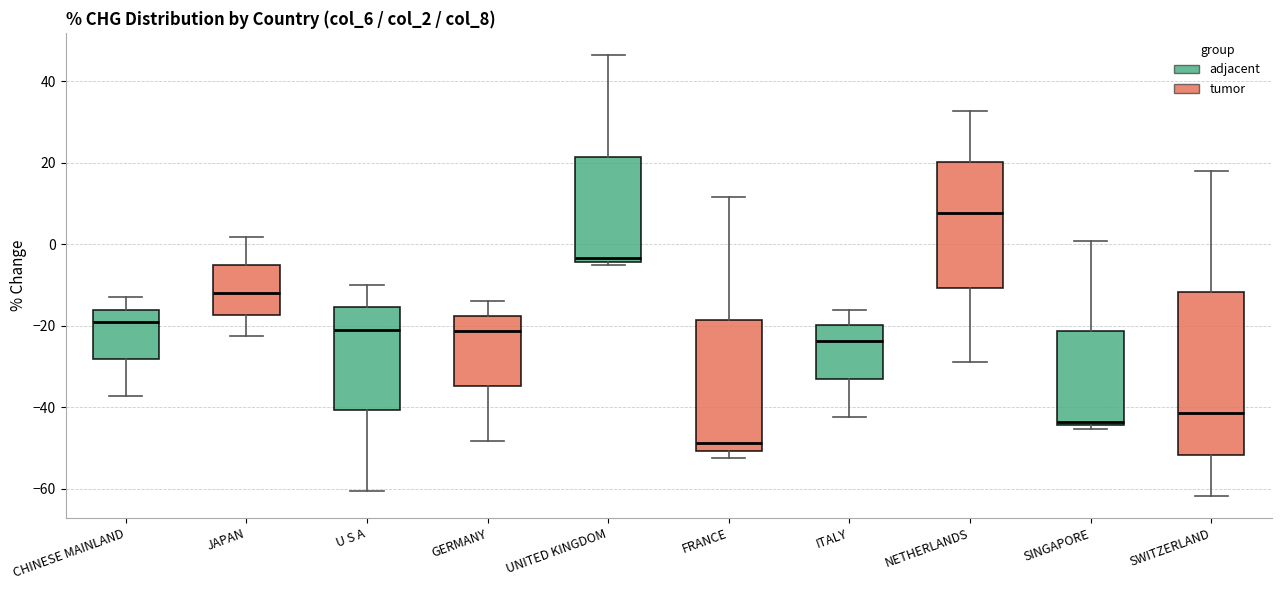

Which box is the tallest, from its lower edge to its upper edge?

SWITZERLAND